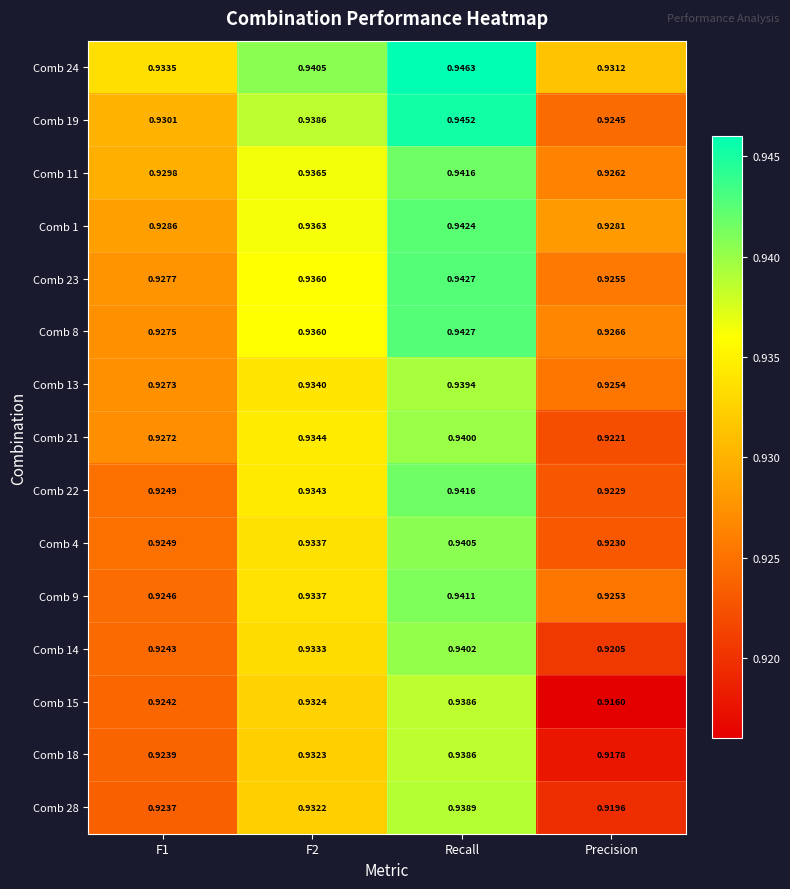

Between F1 and F2, which series saw the biggest shift?

Comb 22